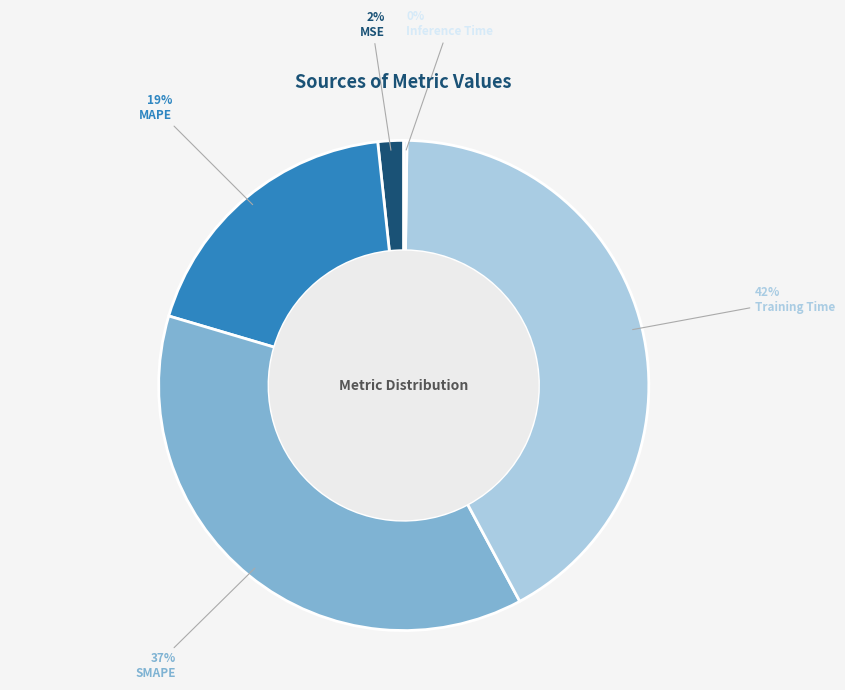

Is there a majority slice in this chart?

No